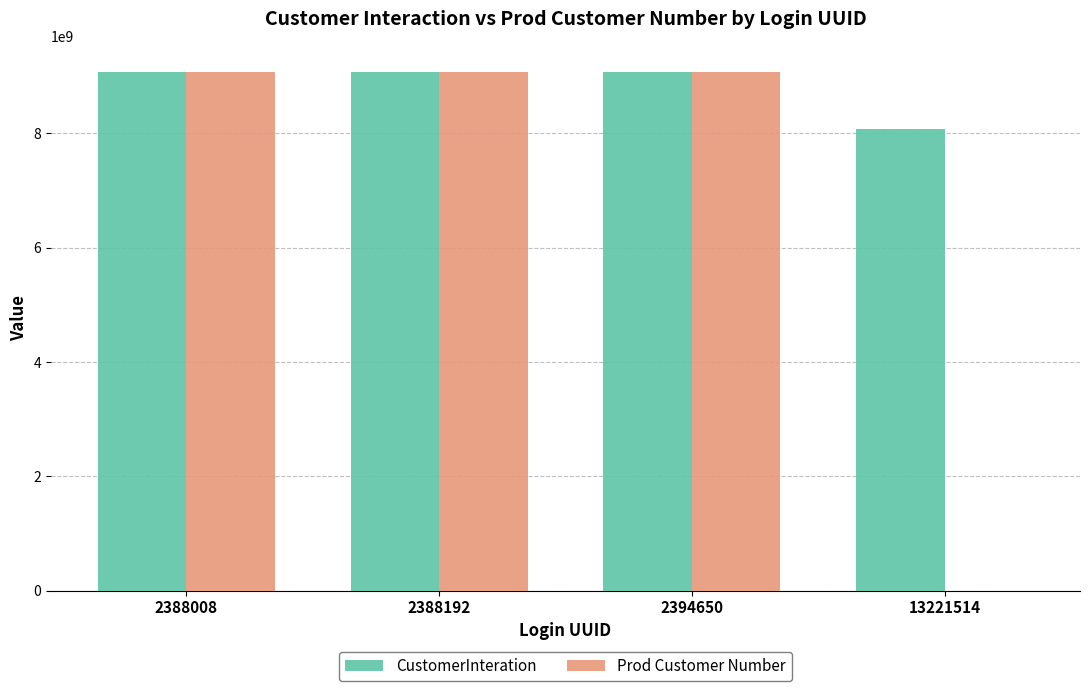

Is it true that CustomerInteration equals 9078586352 at 2388192?

True